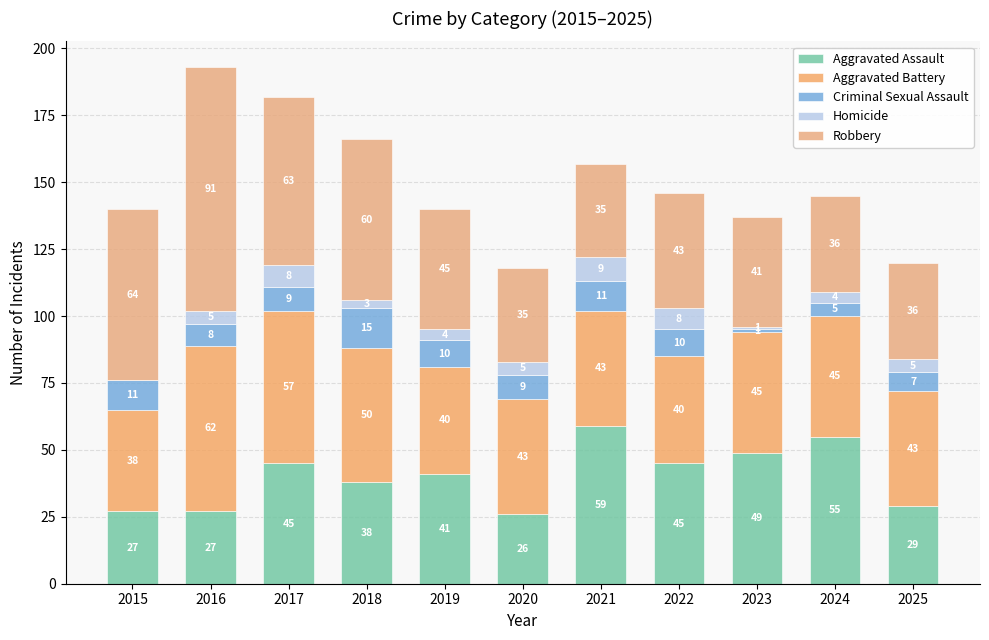

What is the difference between the maximum and minimum values in the Aggravated Assault series?

33